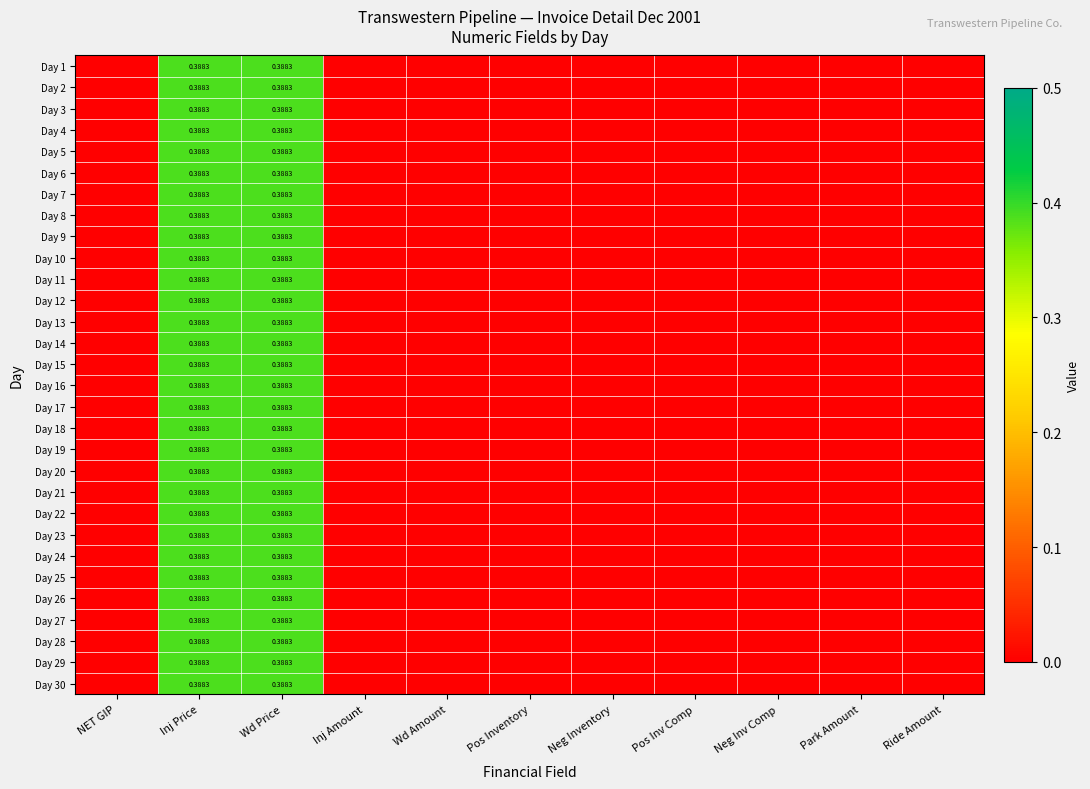

The value of Day 24 at Neg Inventory is -0.2. True or false?

False